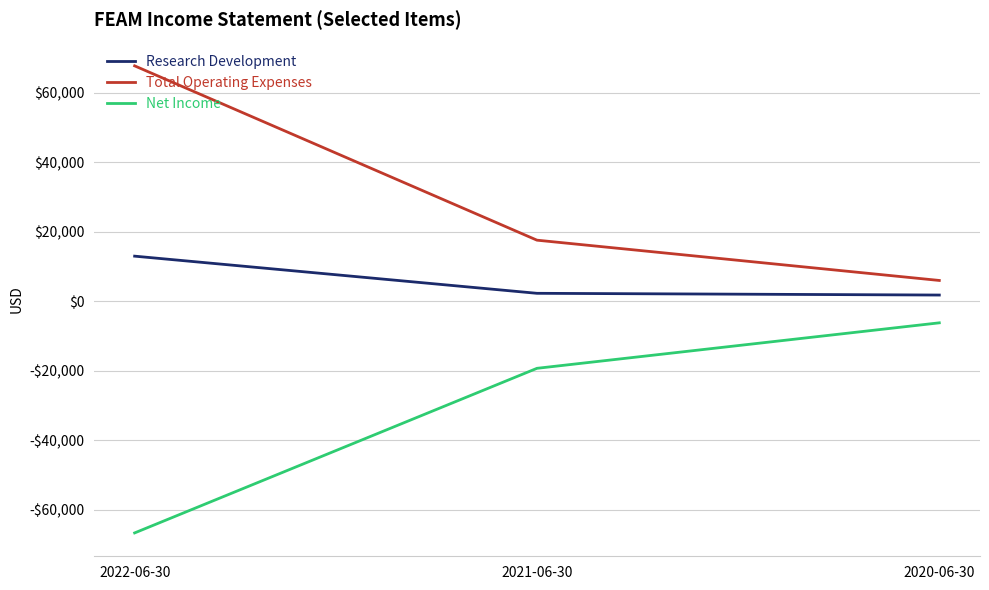

Which series has the largest range (max minus min)?

Total Operating Expenses